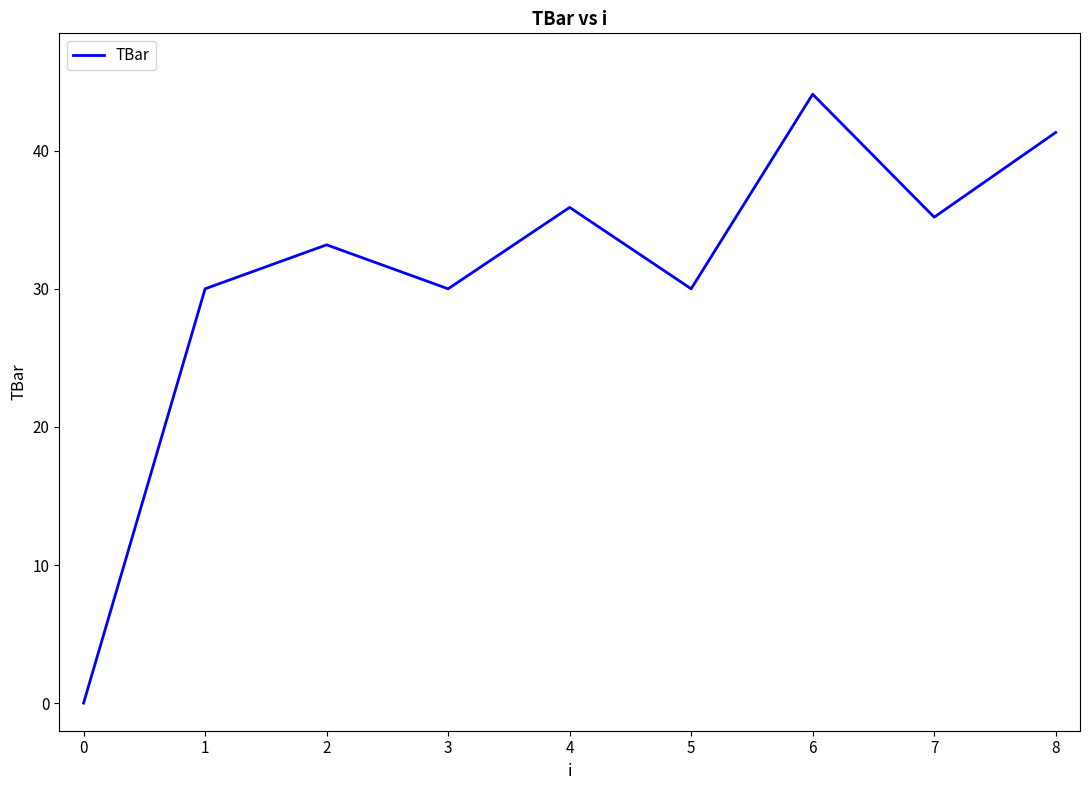

What is the sum of all values?

279.7